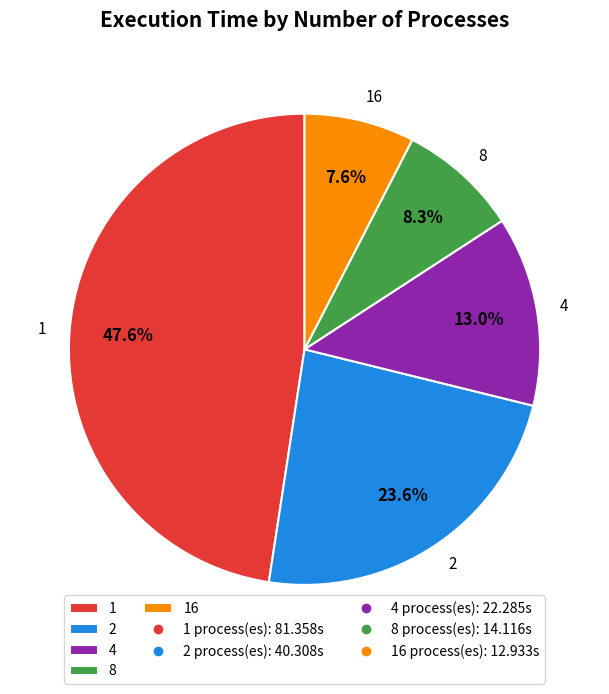

Is the sum of 8 and 1 greater than half?

Yes